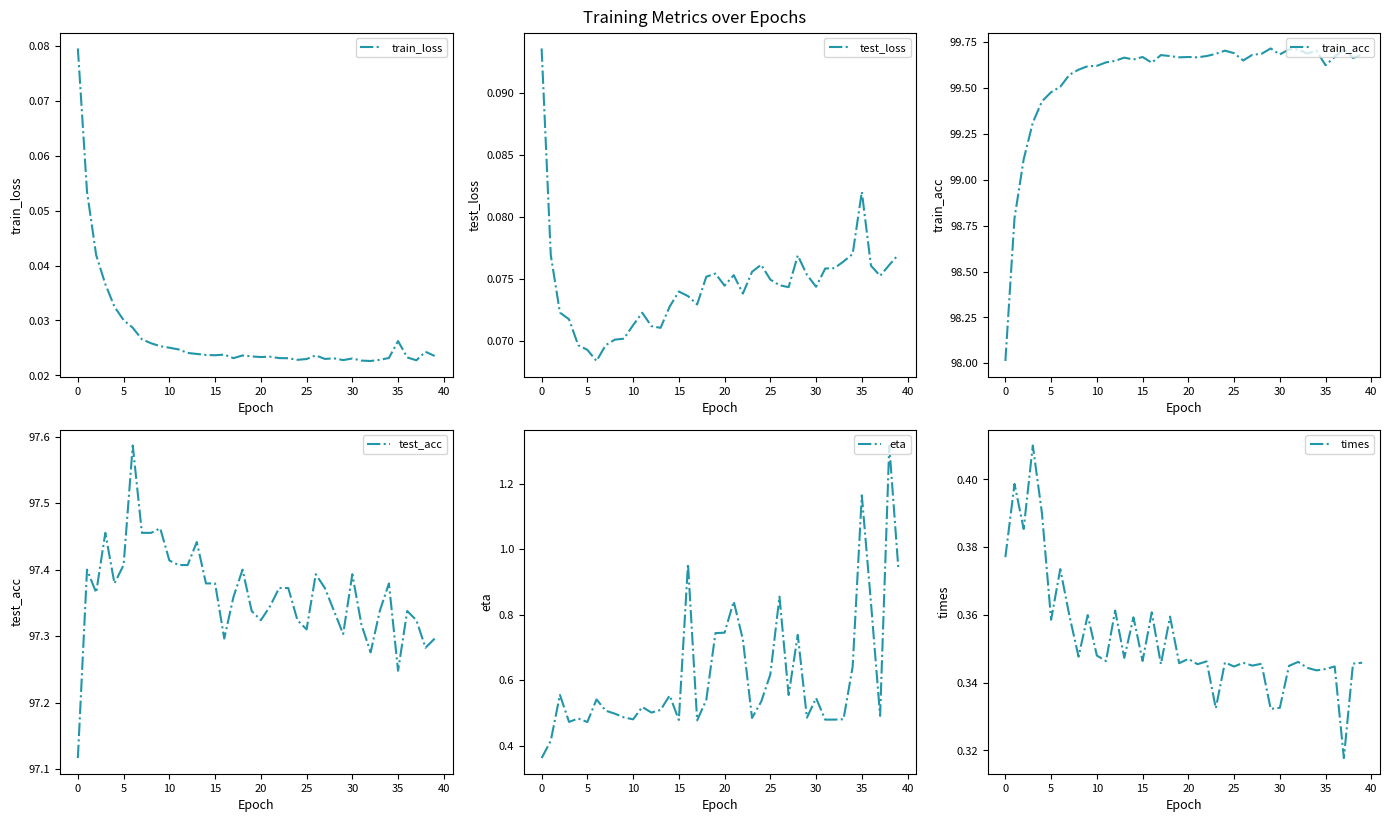

True or false: times has a value of 0.5 at 20.

False